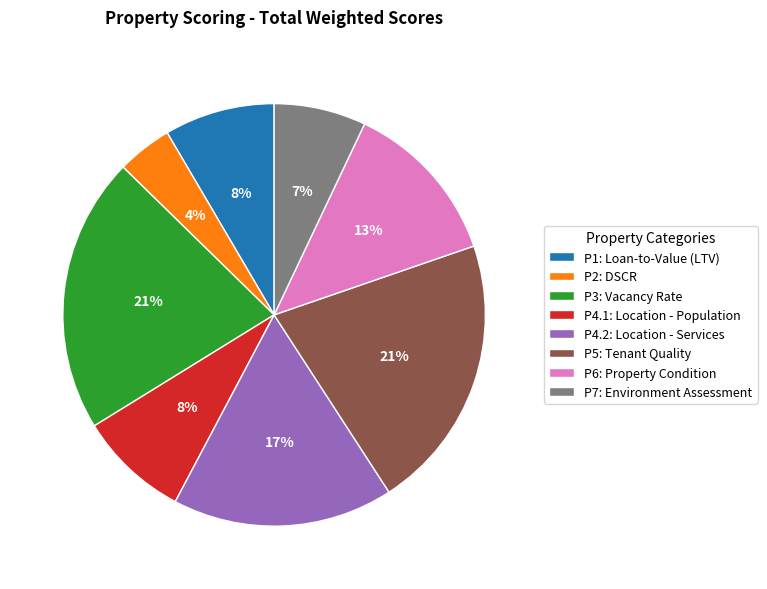

To the nearest percent, what is the combined percentage of P2: DSCR and P7: Environment Assessment?

11%